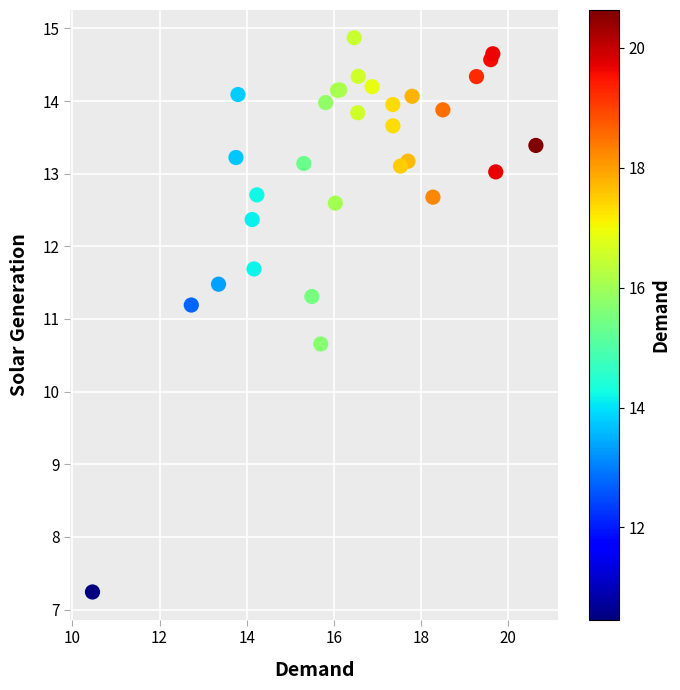

What Y value in the scatter plot is closest to 11?

11.2